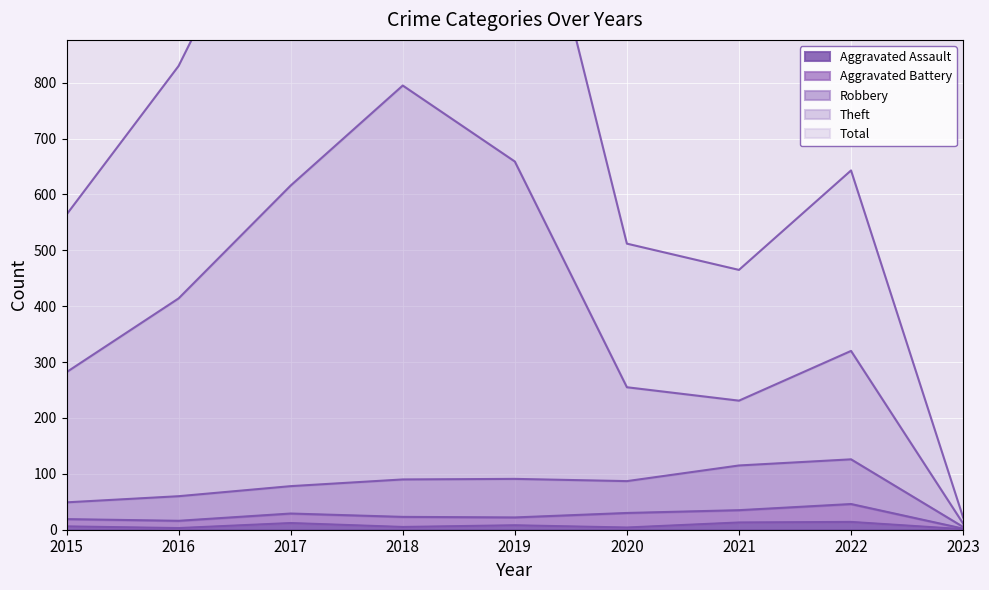

How many values in the Total series exceed 643?

4